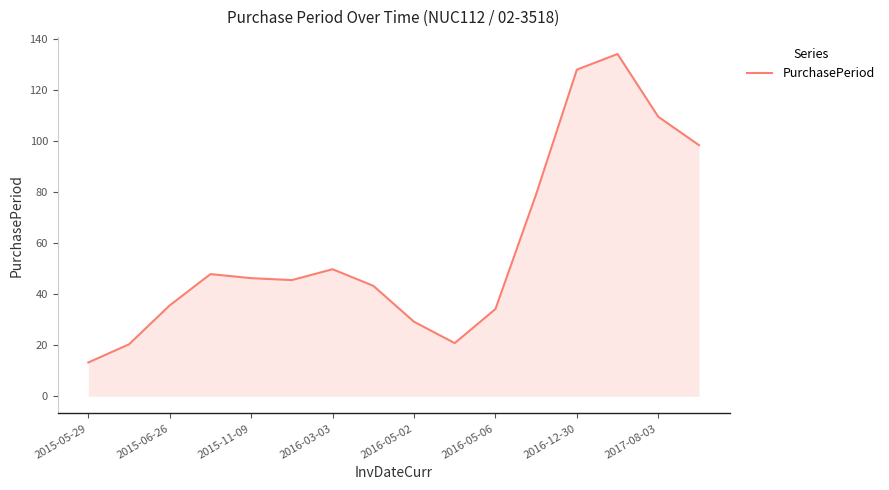

Does the chart have visible grid lines?

No